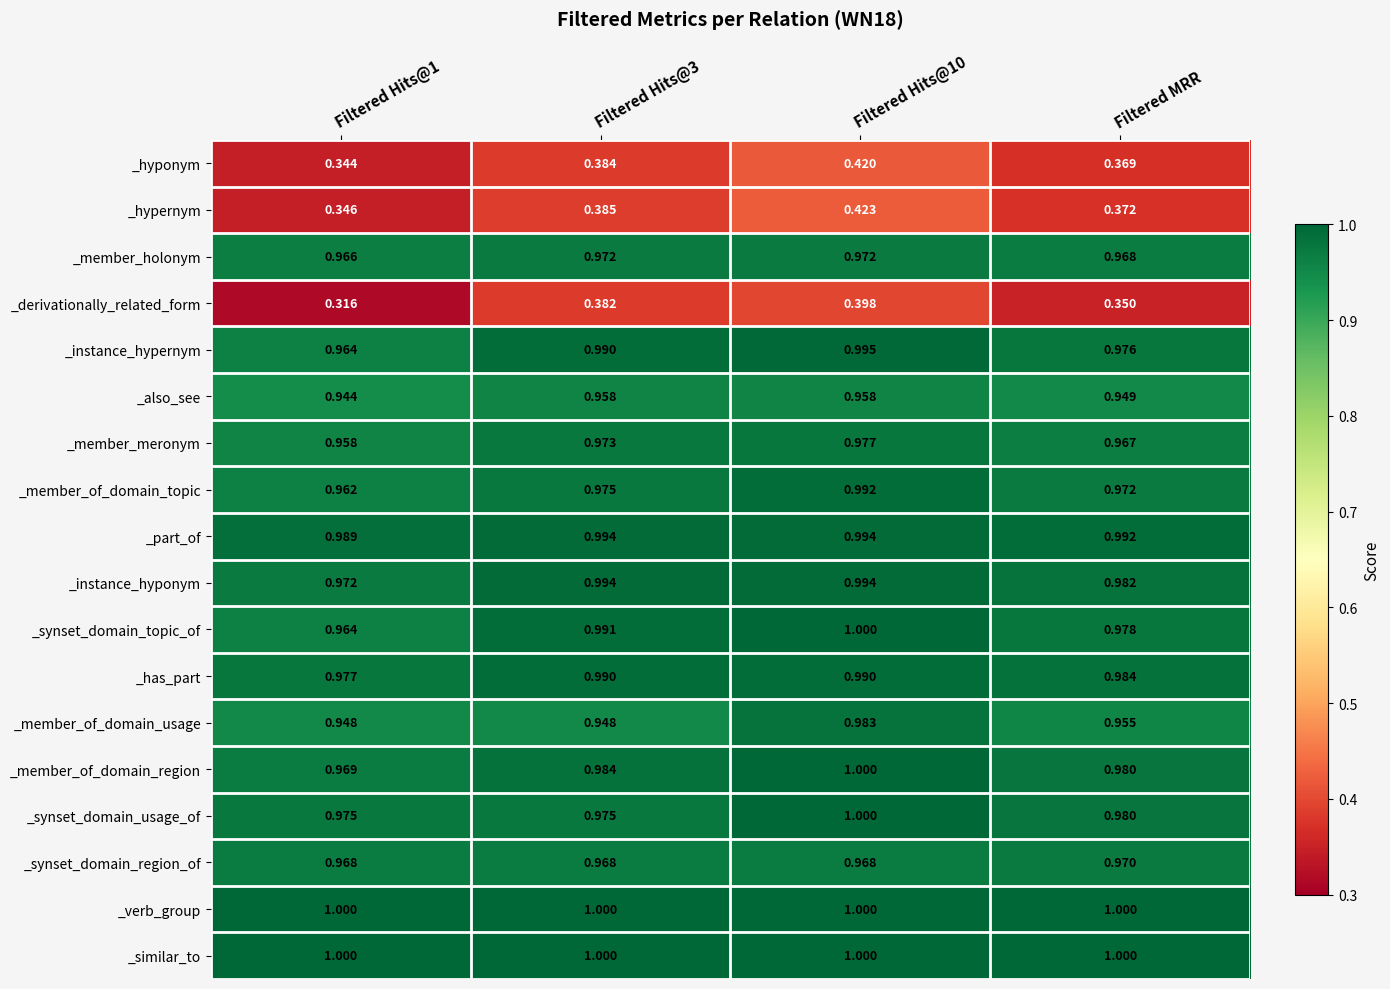

Which series changed the most between Filtered Hits@1 and Filtered MRR?

_derivationally_related_form